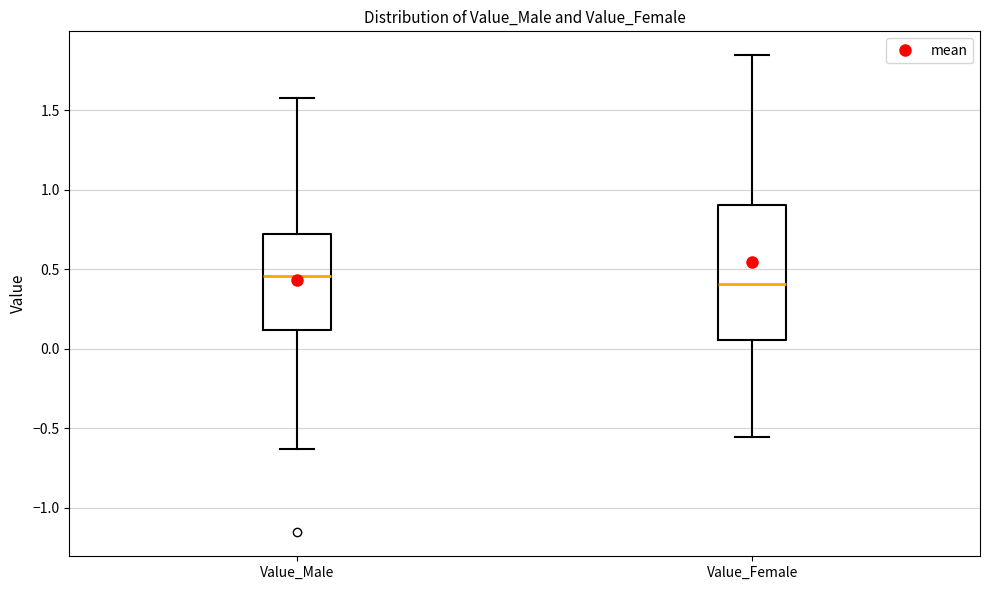

Comparing the boxes themselves (not the whiskers), which one is the tallest?

Value_Female